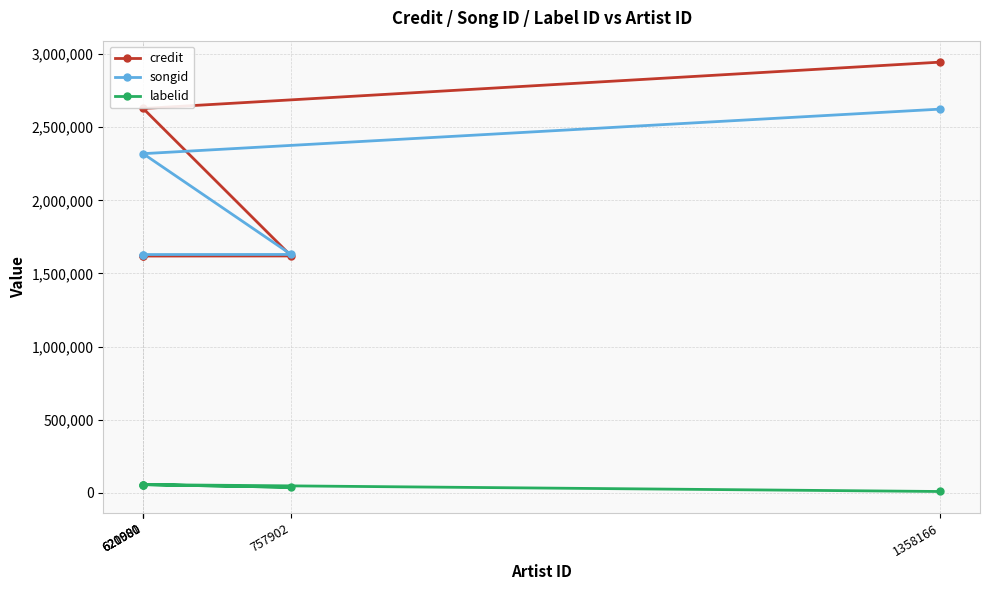

What is the minimum value for songid?

1629116